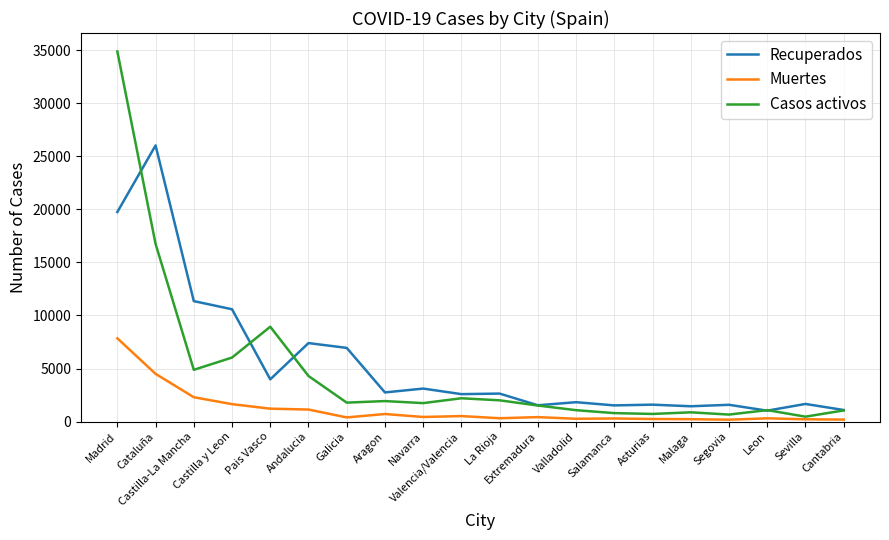

What is the greatest value displayed?

34902